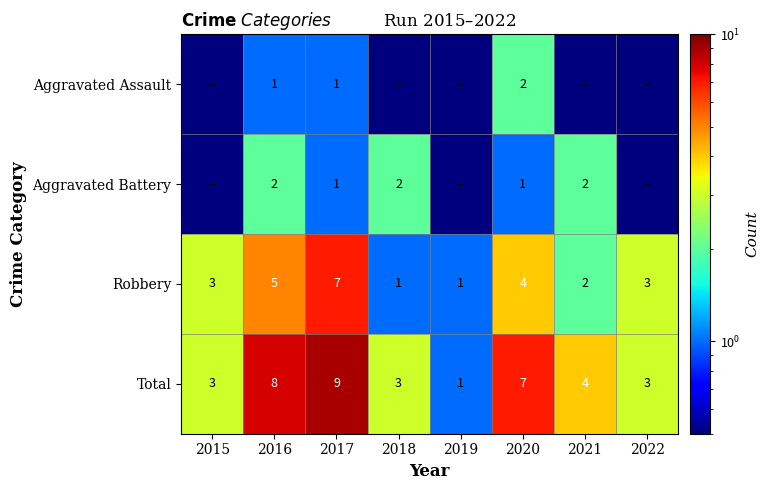

What is the sum of all Total values?

38.0